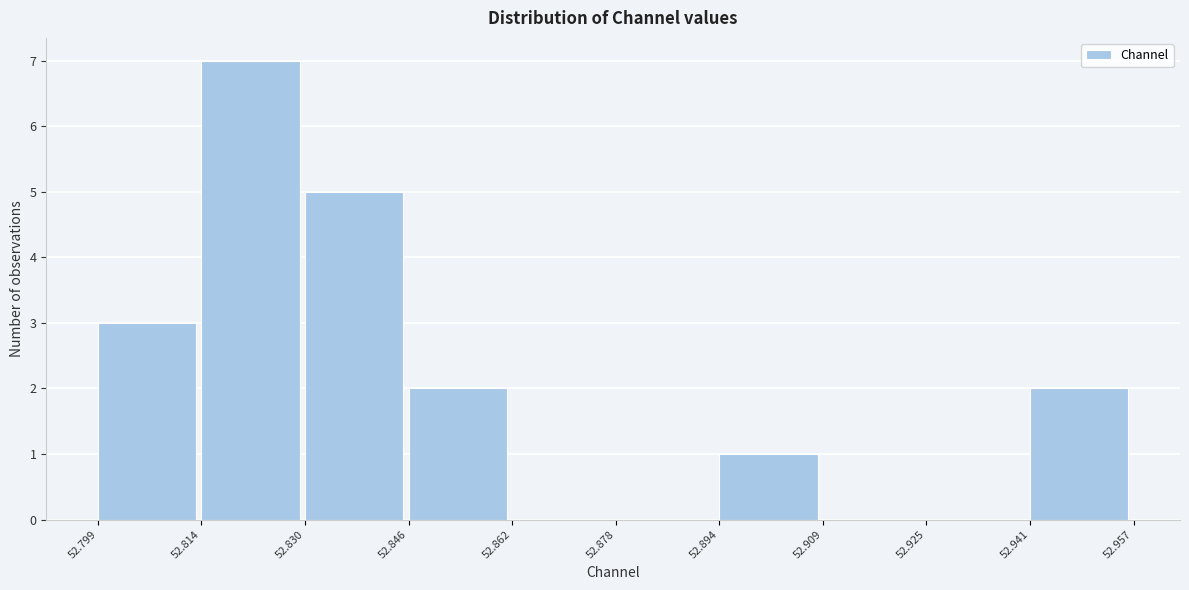

Reading left to right, list every bar in this chart as the range it spans on the x-axis followed by its height. The values are not printed on the chart, so give them approximately, as read against the axis.

52.799 to 52.814: 3
52.814 to 52.830: 7
52.830 to 52.846: 5
52.846 to 52.862: 2
52.862 to 52.878: 0
52.878 to 52.894: 0
52.894 to 52.909: 1
52.909 to 52.925: 0
52.925 to 52.941: 0
52.941 to 52.957: 2